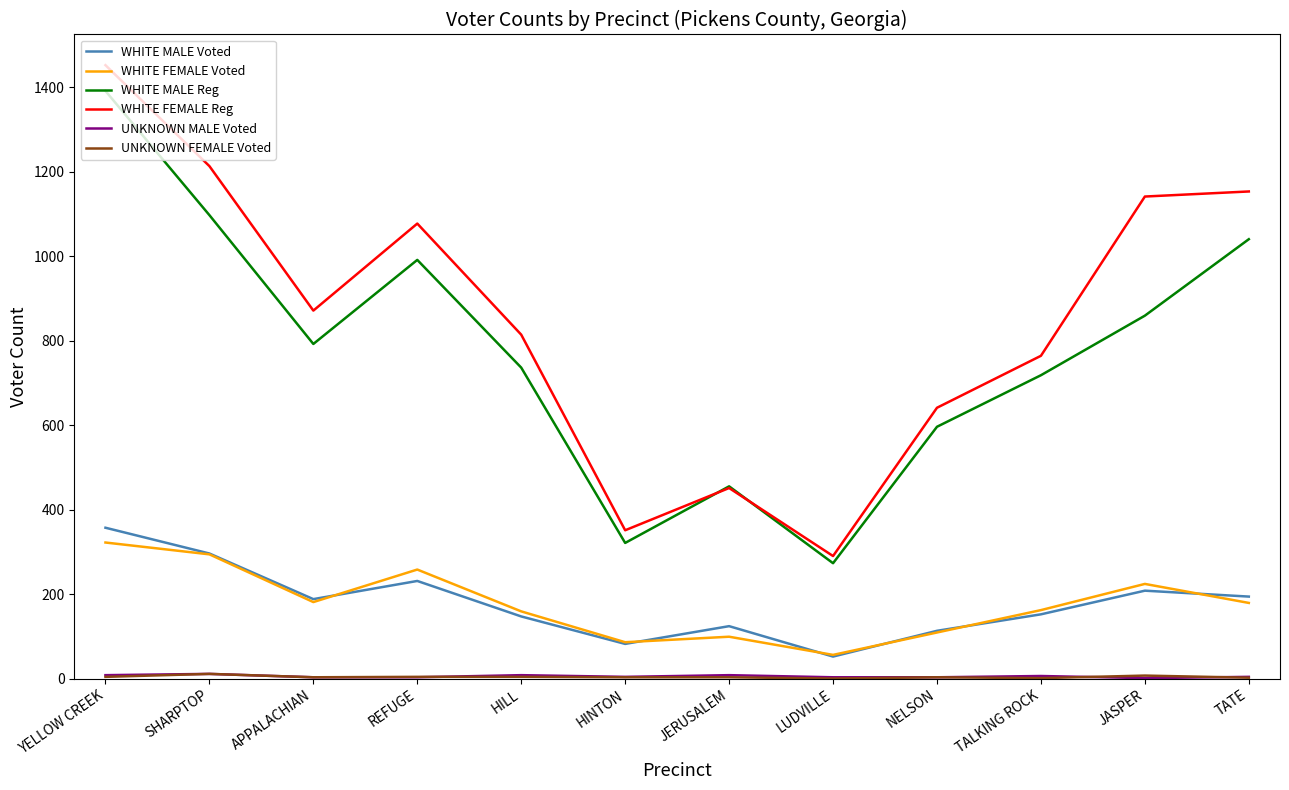

What is the difference between the second highest and minimum values in the WHITE FEMALE Reg series?

923